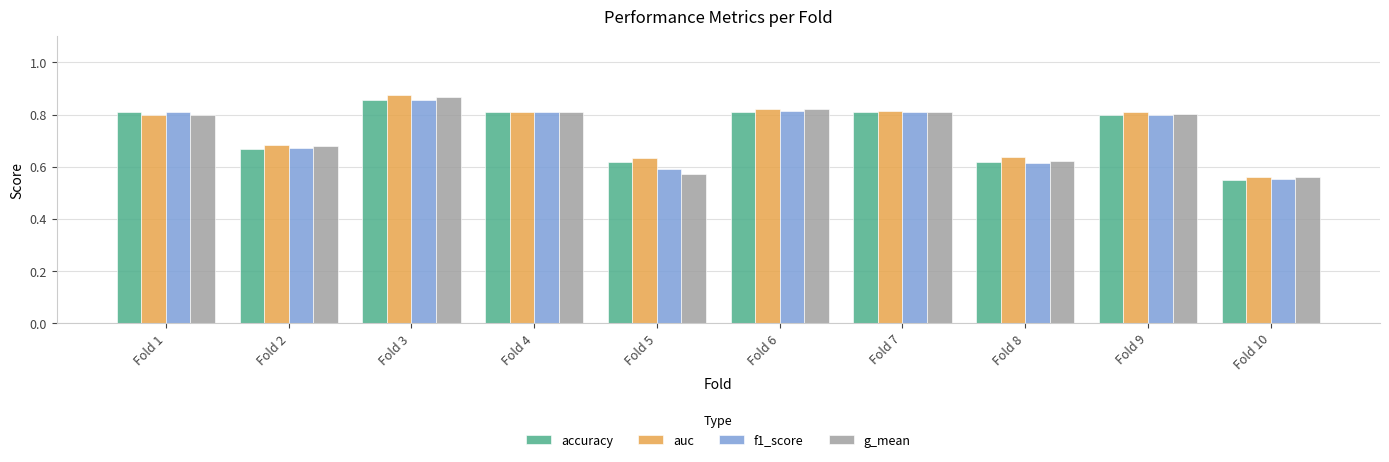

At which category is the sum across all series the highest?

Fold 3